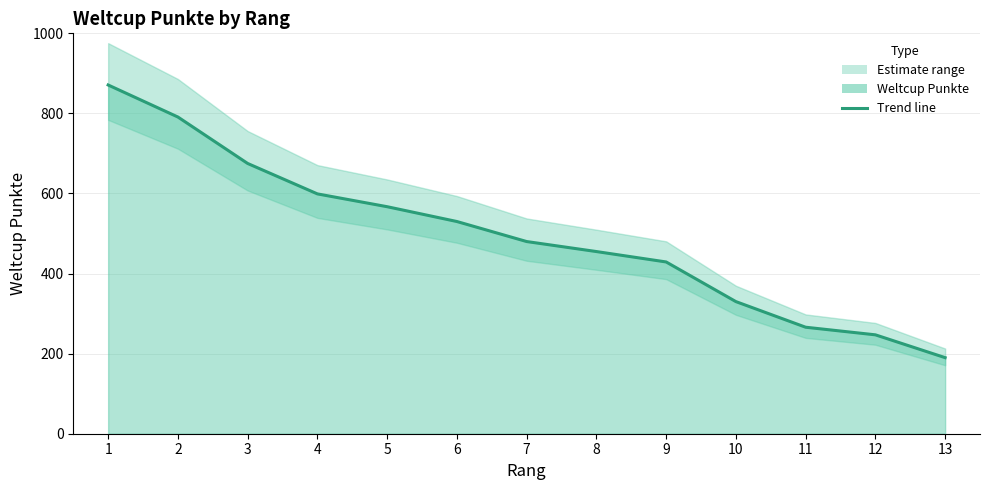

List the labels in order of value, largest first.

1, 2, 3, 4, 5, 6, 7, 8, 9, 10, 11, 12, 13